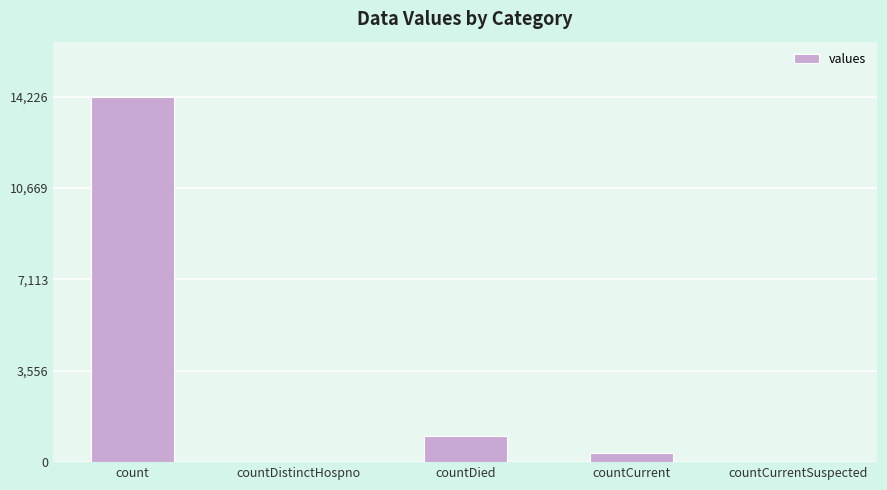

Reading right to left, list all the values displayed in this chart.

countCurrentSuspected=0	countCurrent=343	countDied=1016	countDistinctHospno=0	count=14226